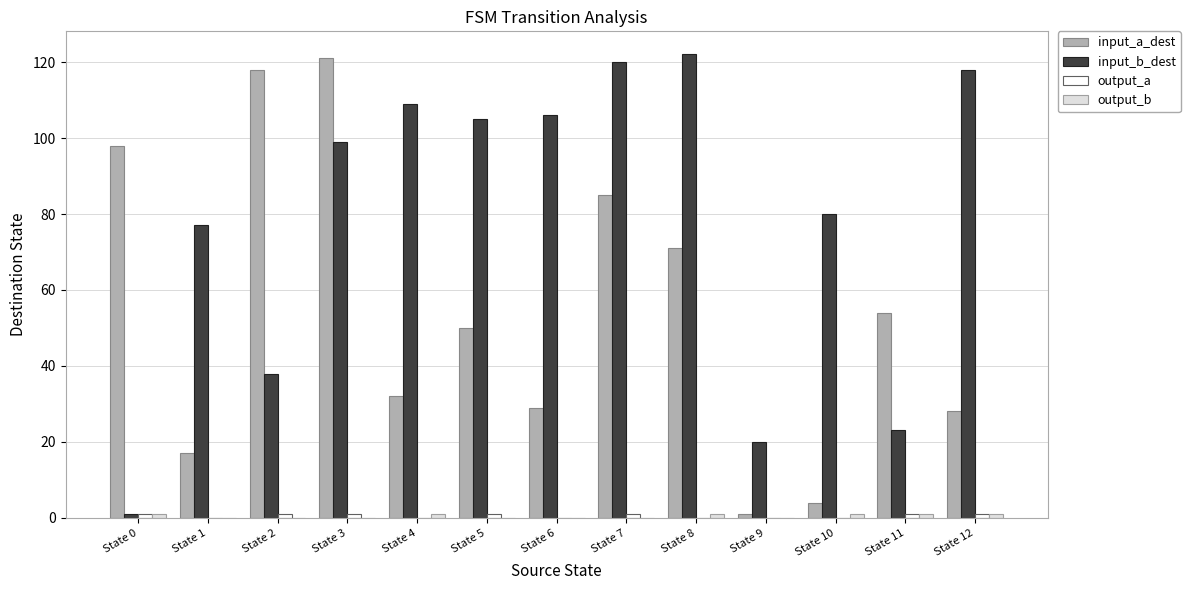

True or false: input_a_dest has a value of 108 at State 8.

False